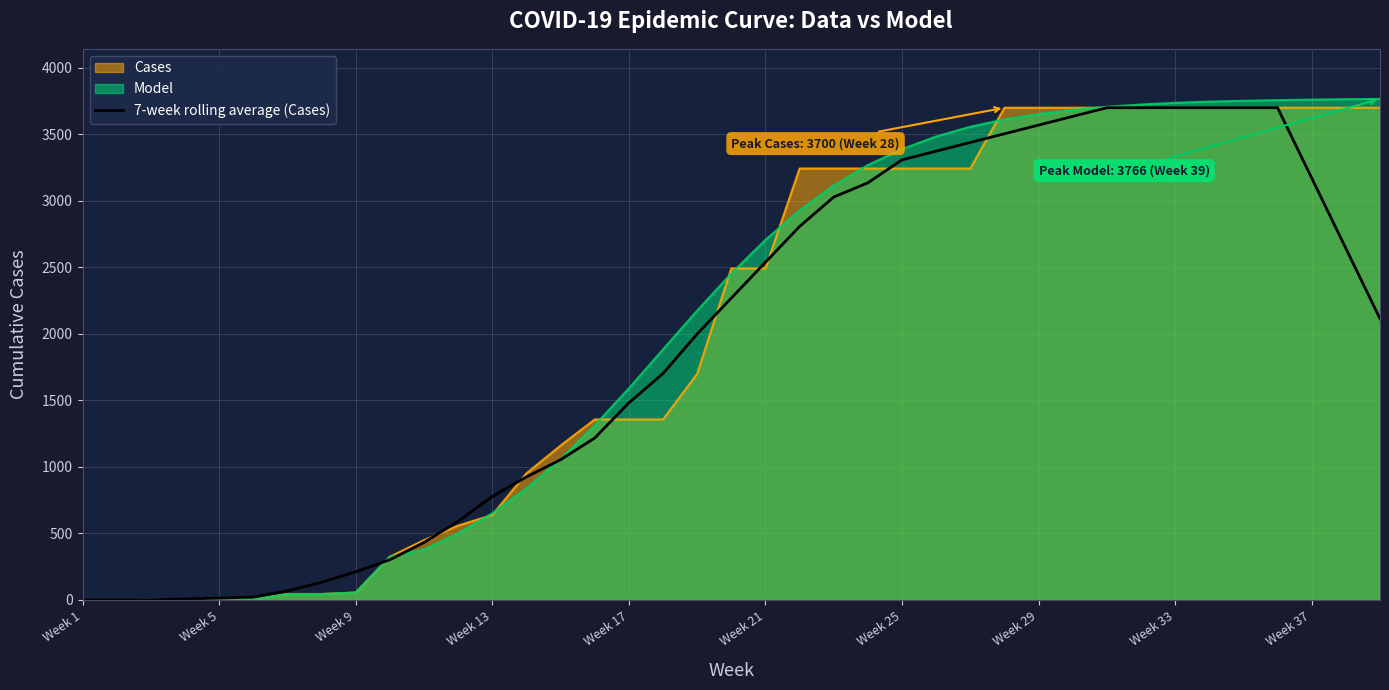

Reading left to right, what are all the values shown in this chart?

0.3	0.9	1.4	7.9	14.3	22.3	68.6	132.7	212.0	302.7	432.3	591.7	777.6	925.0	1054.6	1217.4	1482.1	1702.1	1999.6	2269.0	2538.4	2807.9	3028.4	3135.7	3308.3	3373.6	3438.9	3504.1	3569.4	3634.7	3700.0	3700.0	3700.0	3700.0	3700.0	3700.0	3171.4	2642.9	2114.3